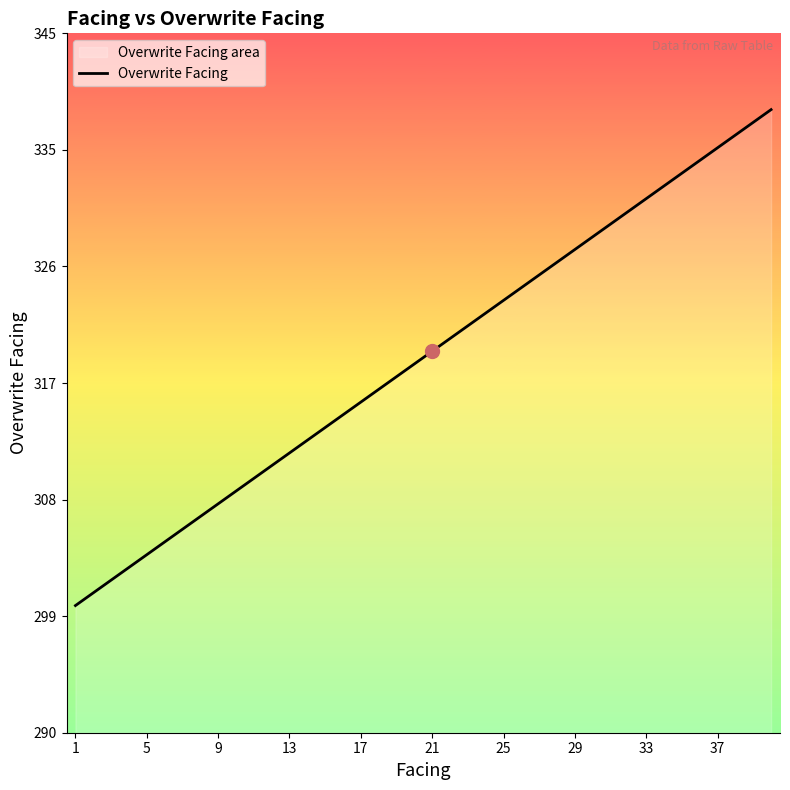

Count the number of categories in the chart.

40